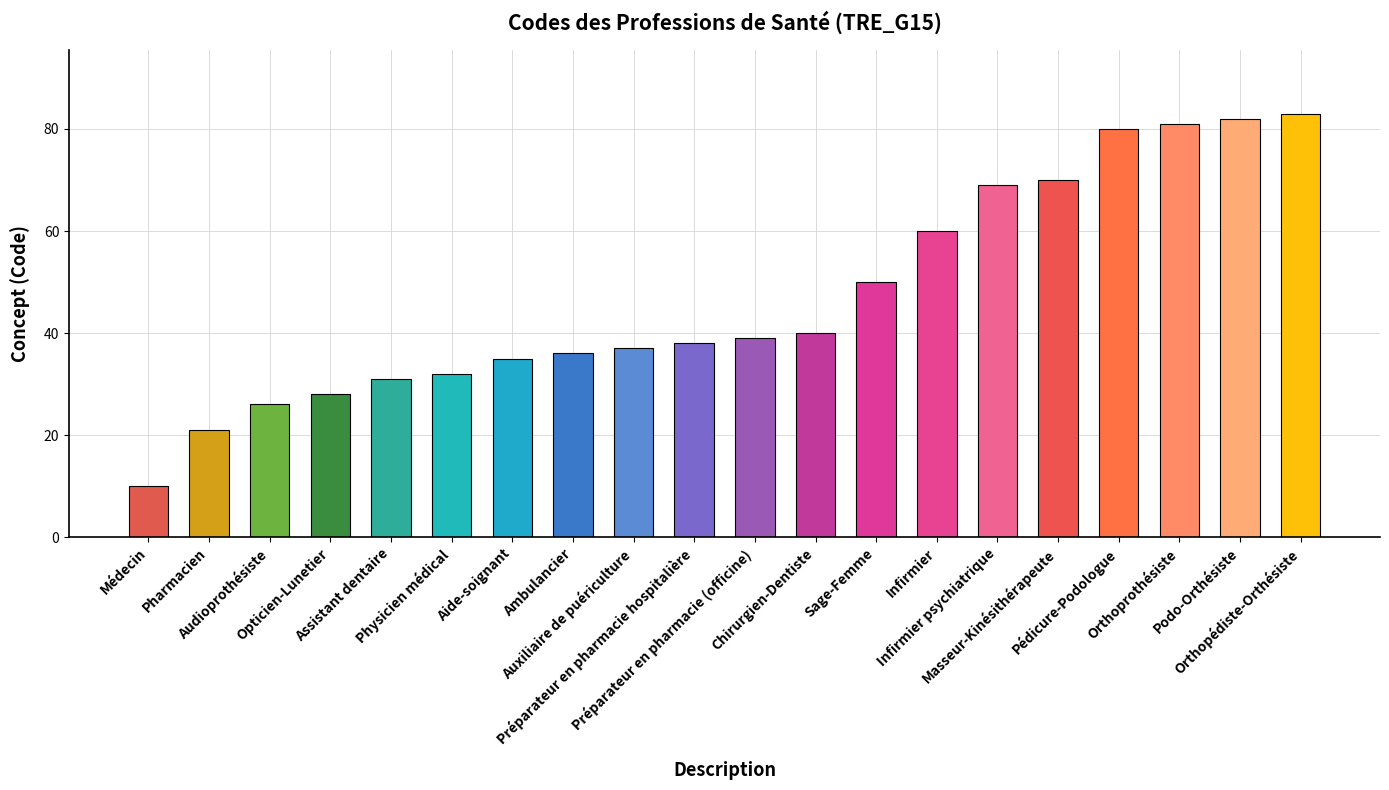

Are the bars horizontal?

No